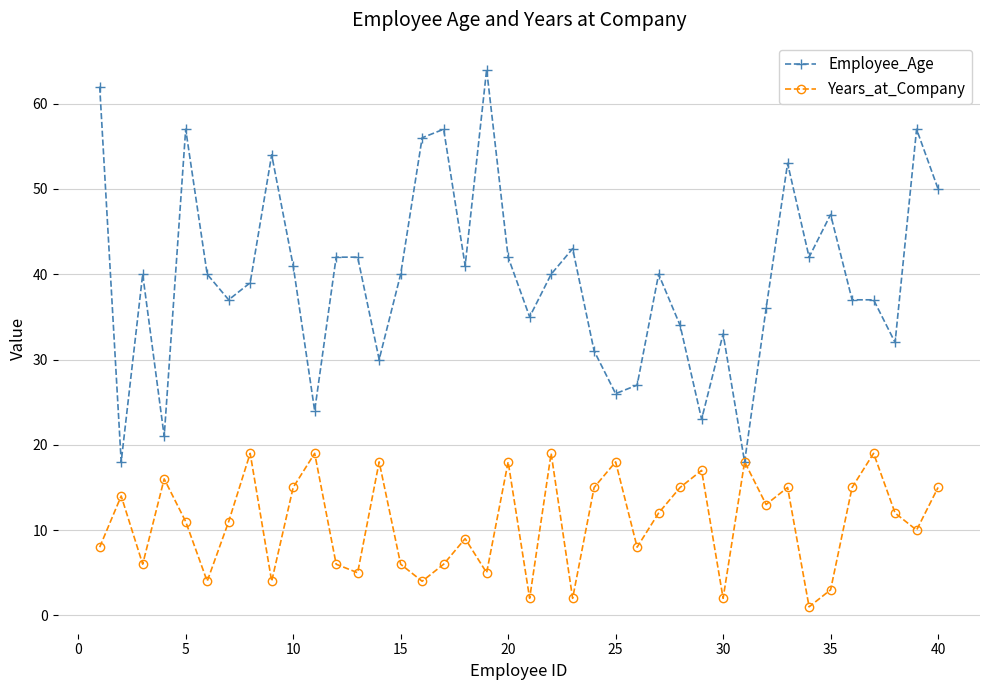

True or false: Employee_Age has more than 1 interior local peaks.

True